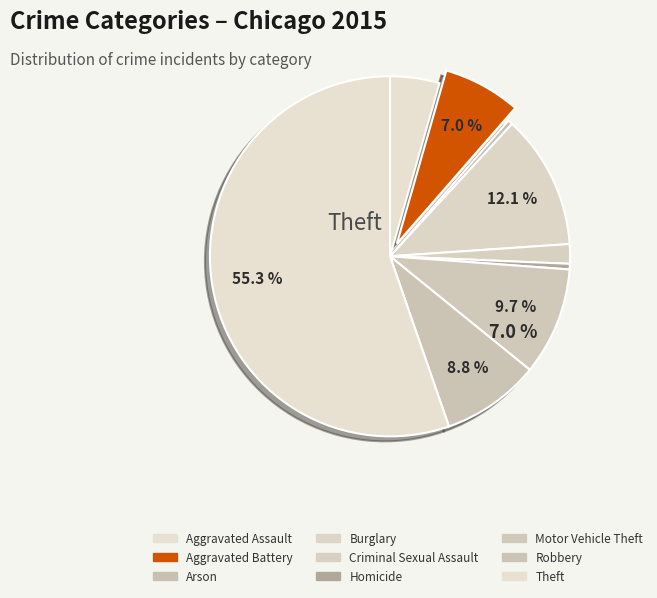

Count the number of slices in the pie.

9